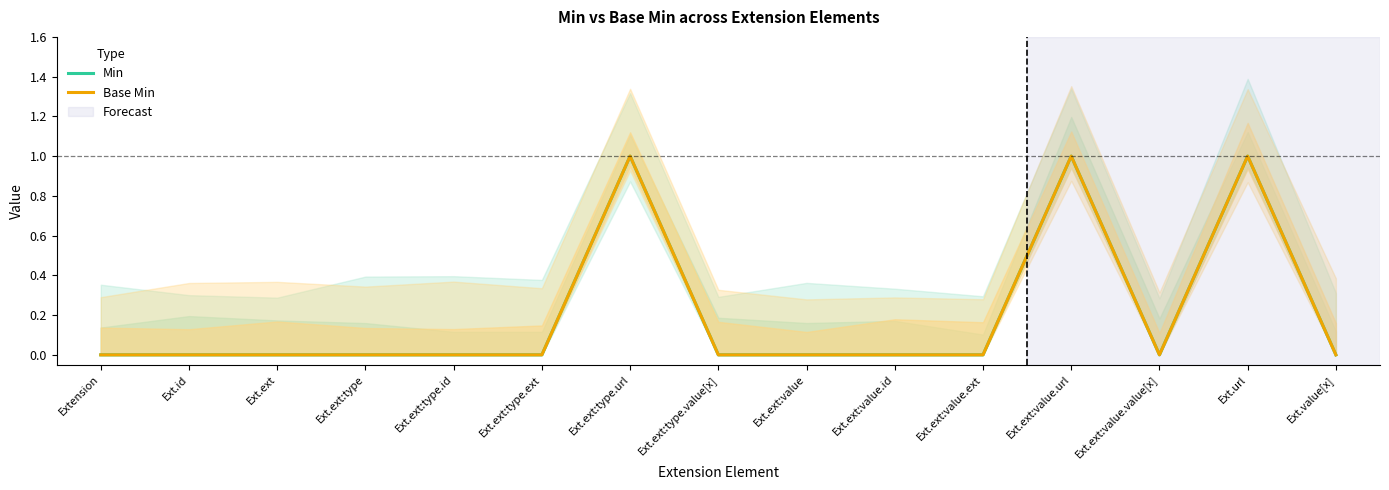

Where is the first local maximum for Min?

Ext.ext:type.url